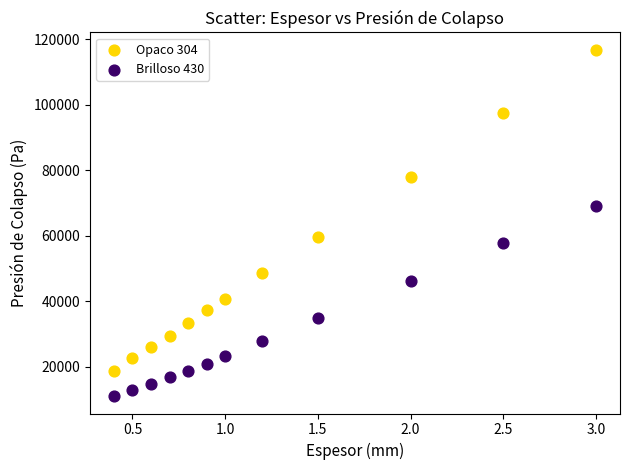

Which series reaches the minimum Y coordinate?

Brilloso 430